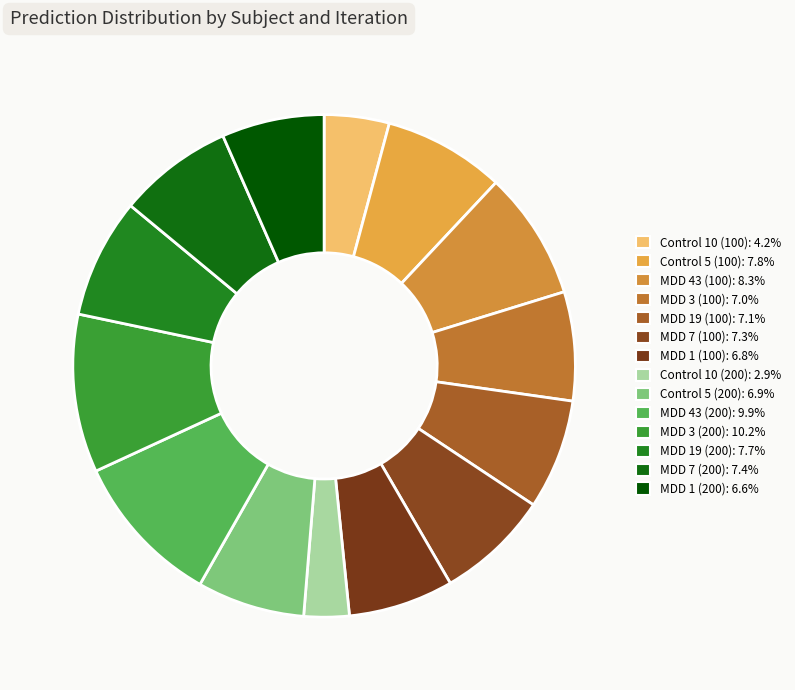

Is there any slice that represents more than half of the pie?

No